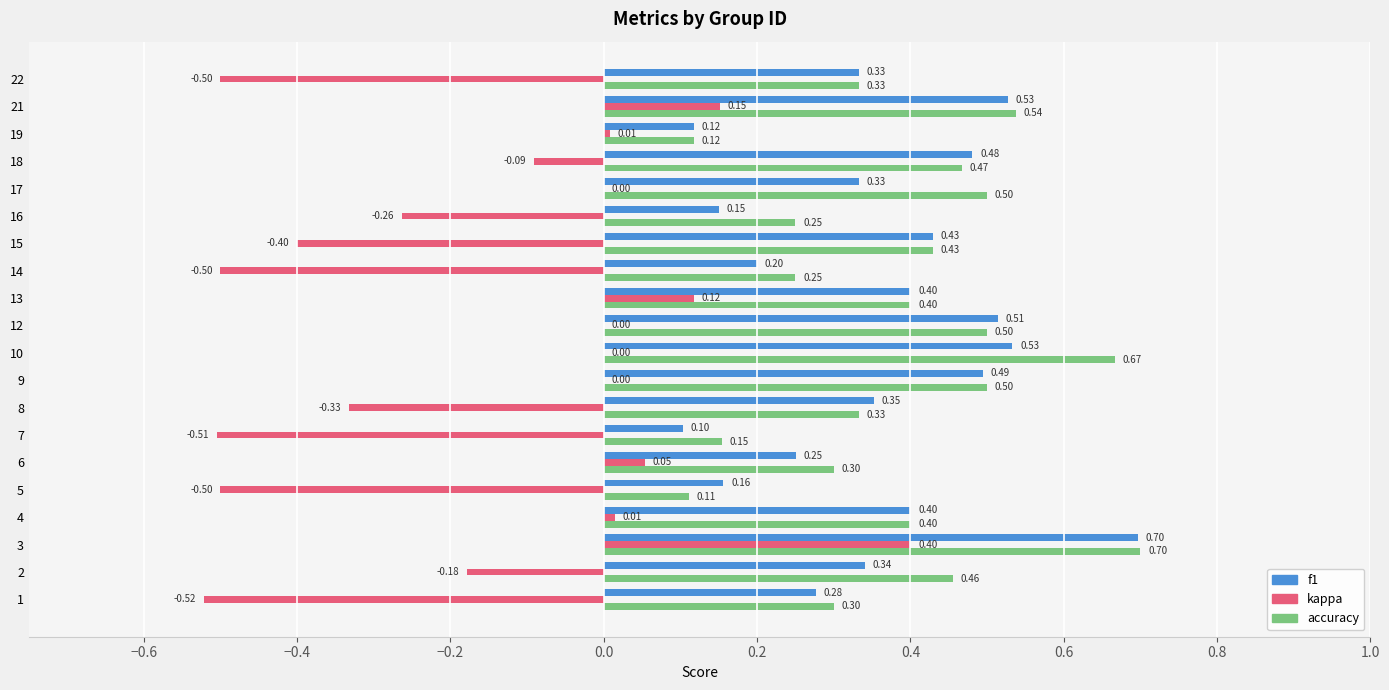

At which category is the sum across all series the highest?

3